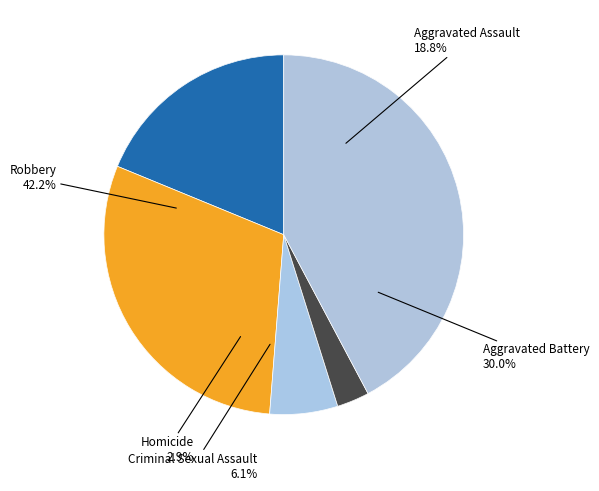

What is the change in value from Aggravated Assault to Aggravated Battery?

+192